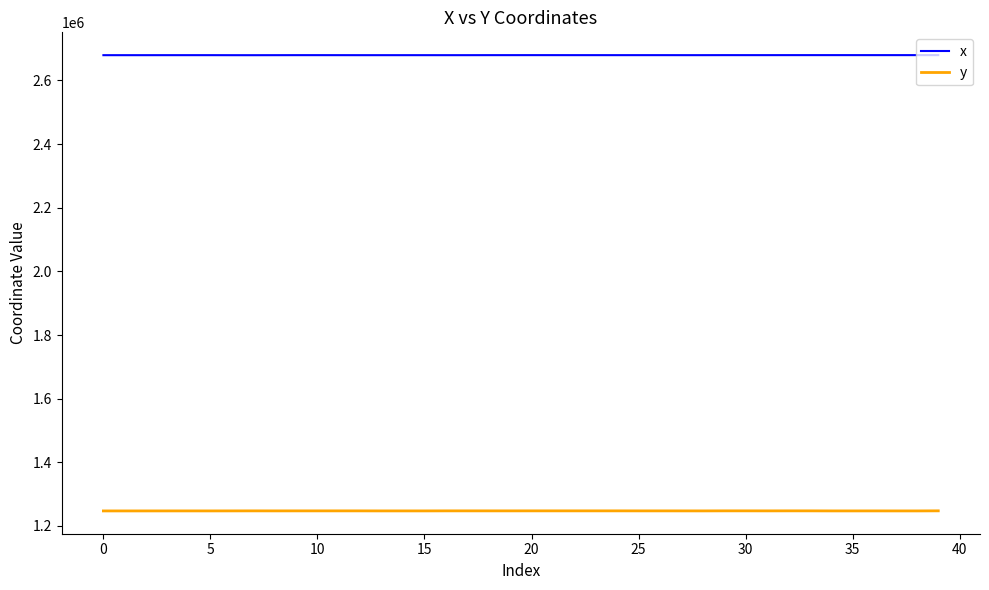

Rank the series by their maximum value, from lowest to highest.

y, x